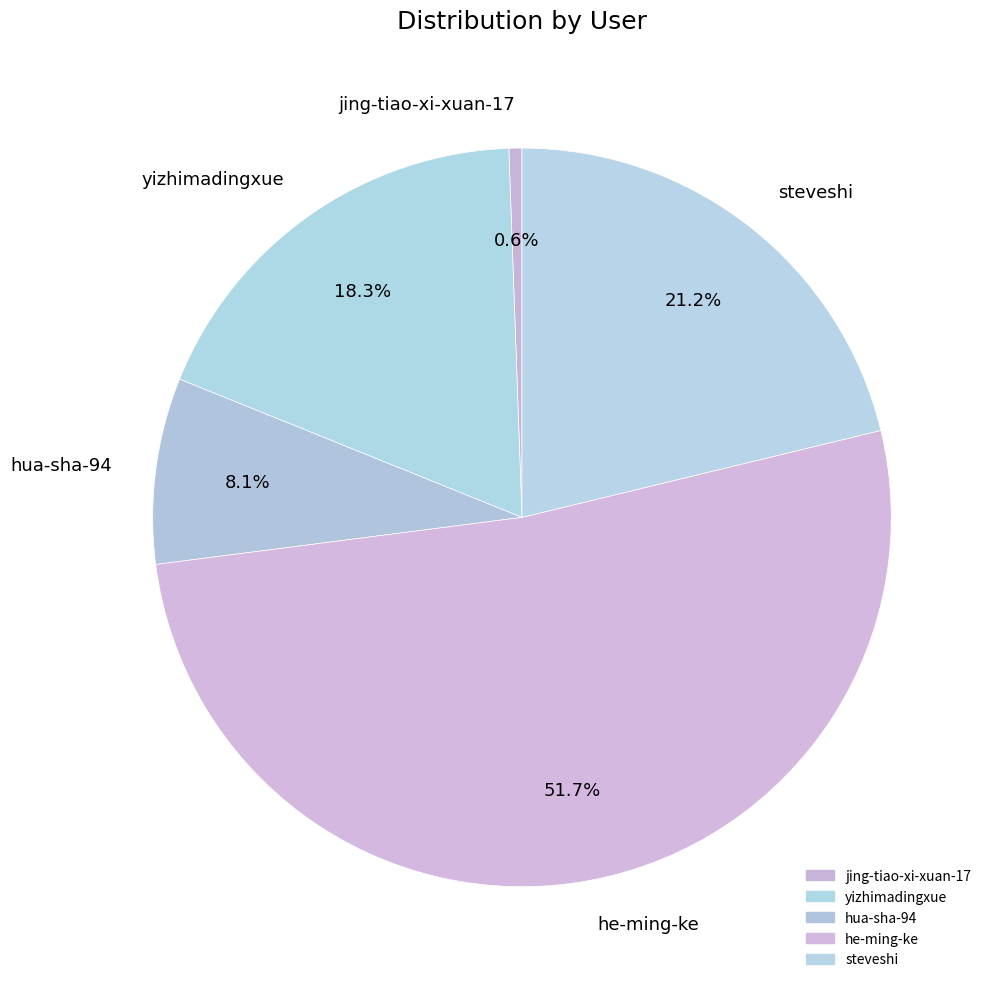

Combined, what portion of the pie is he-ming-ke and hua-sha-94?

59.9%